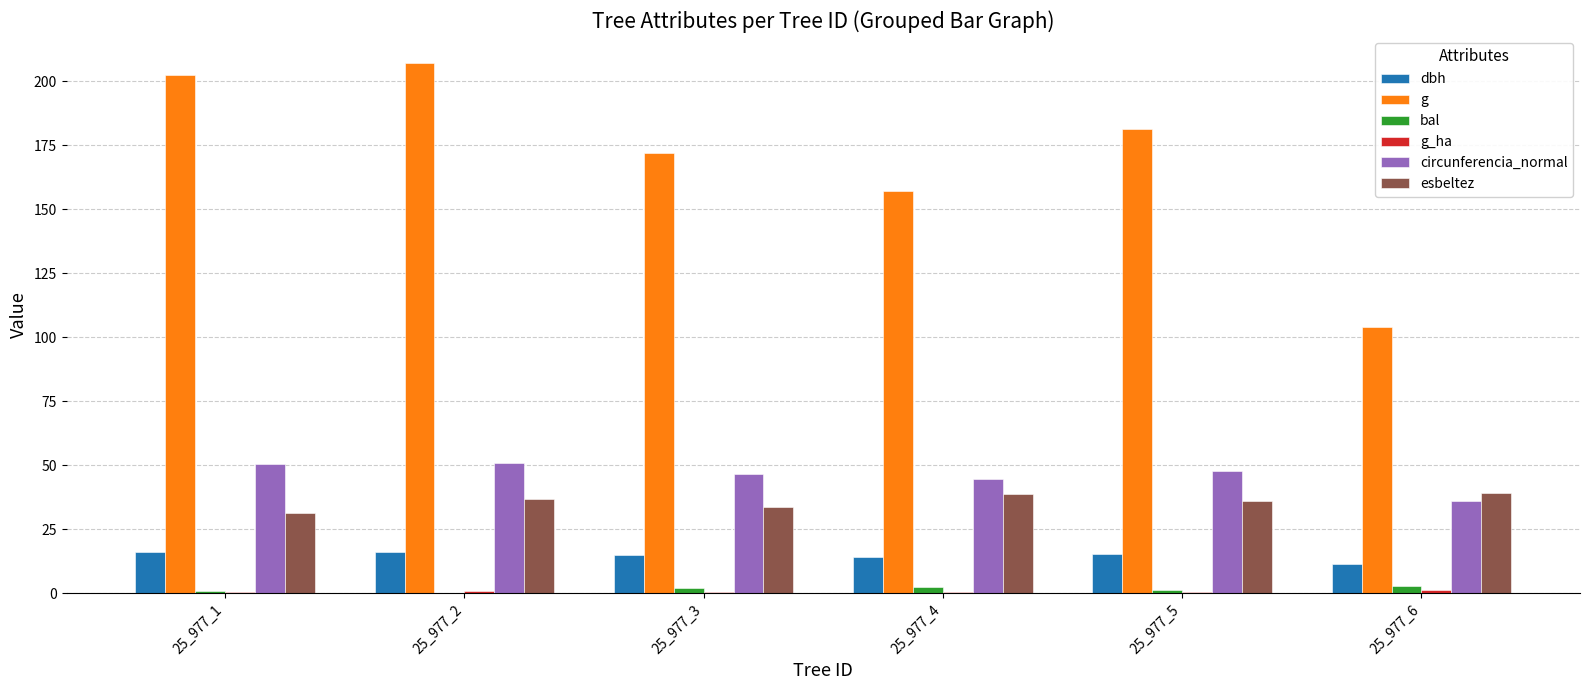

What is the difference between the esbeltez values at 25_977_6 and 25_977_4?

0.3